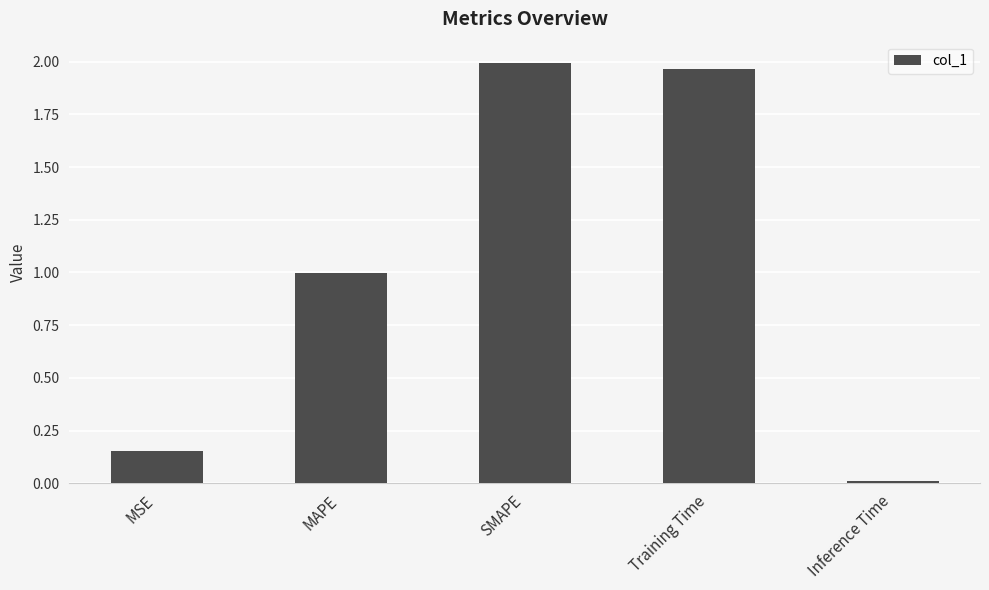

Are the bars horizontal?

No